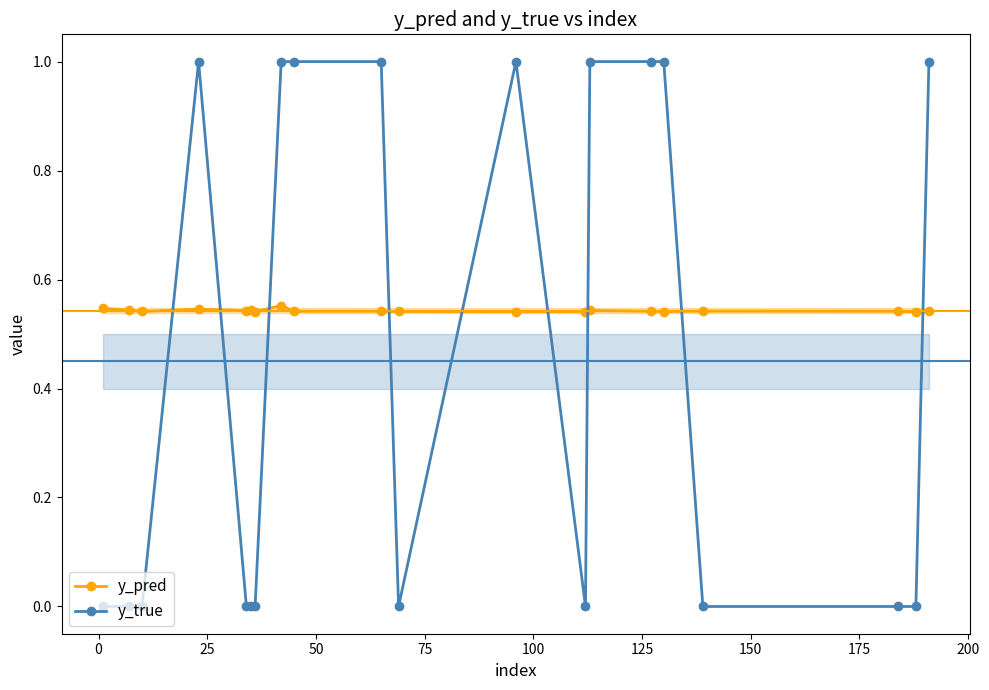

Which series has the widest spread of values?

y_true